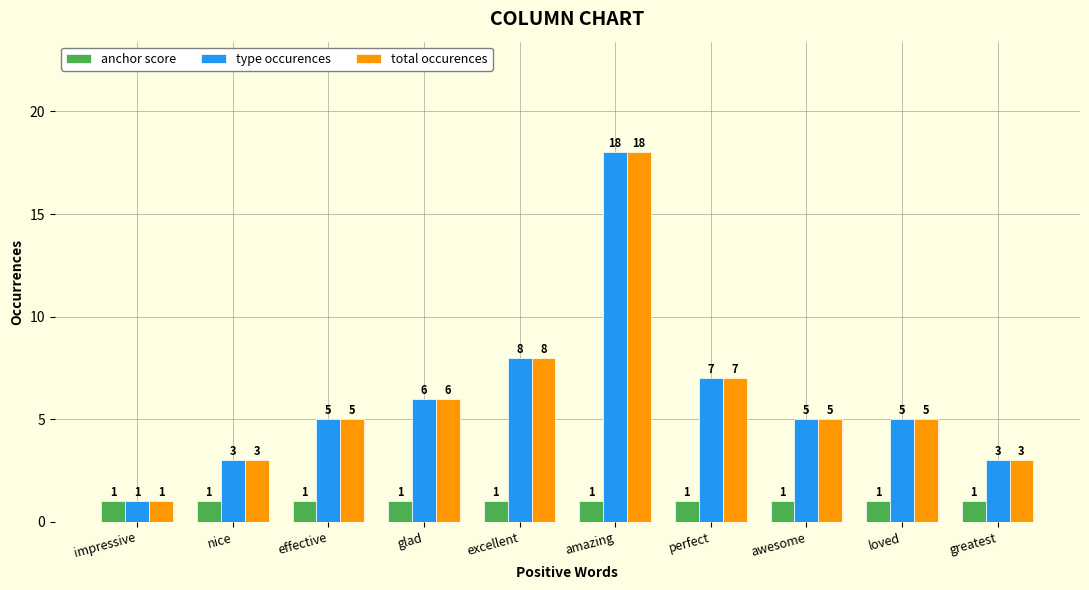

What are all the series names shown in the legend?

anchor score, type occurences, total occurences